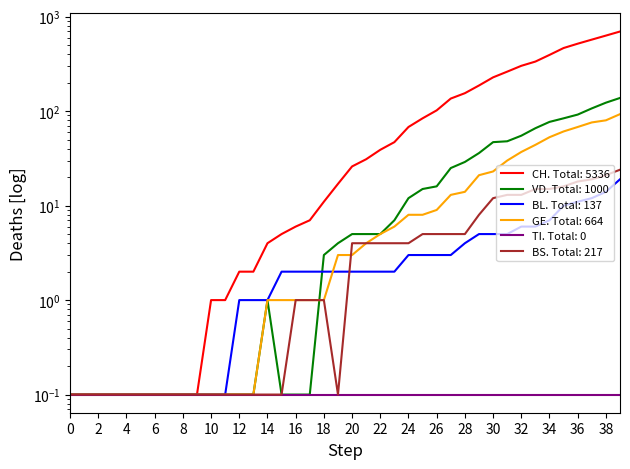

The GE series shows 3.7 at 2020-03-23. True or false?

False